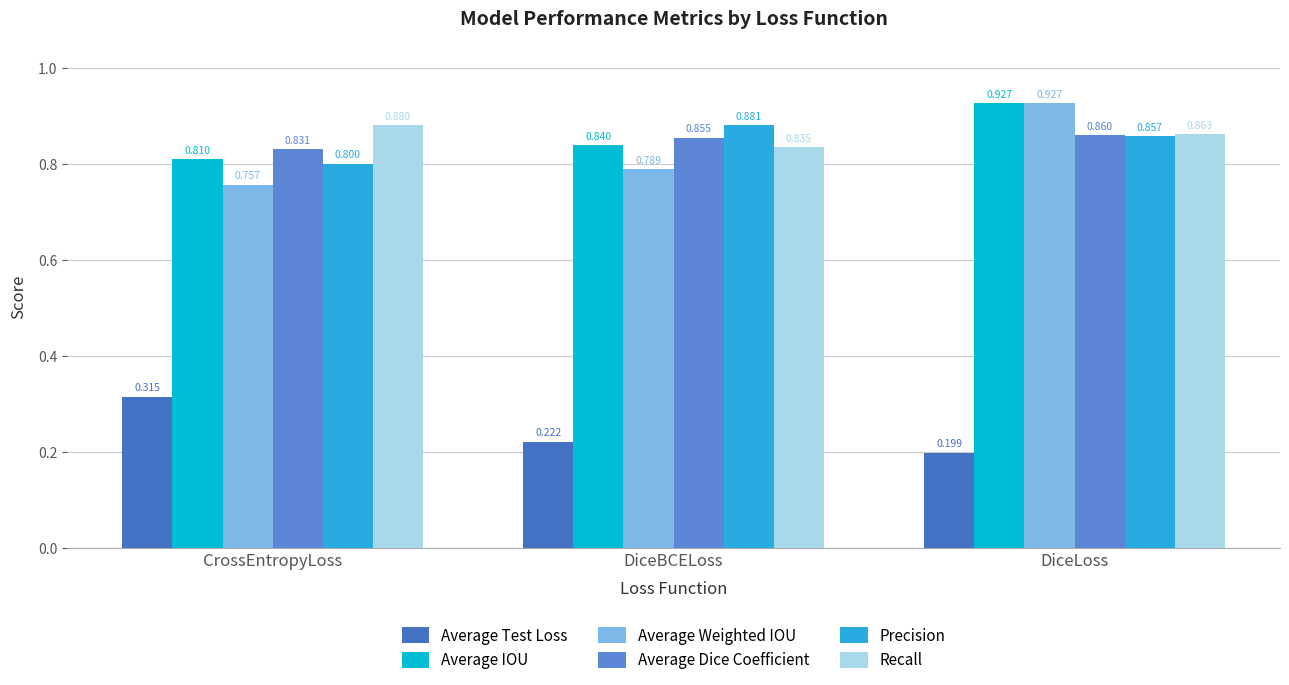

What is the sum of all Average IOU values?

2.6